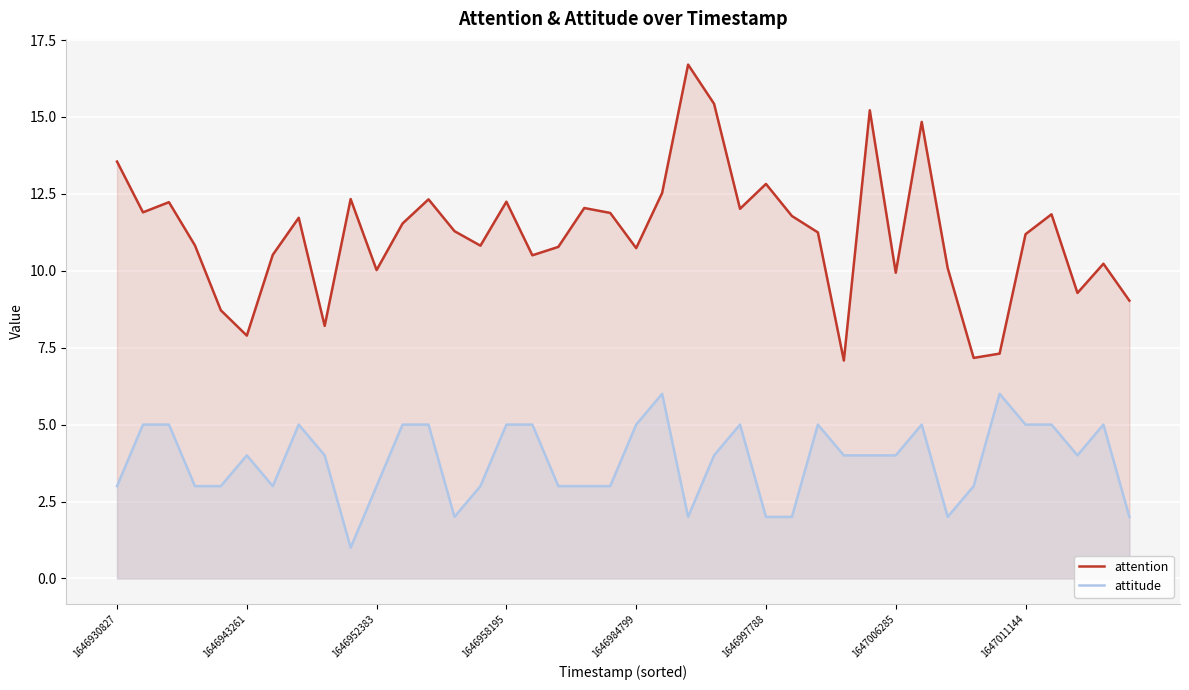

True or false: attitude and attention intersect in this chart.

False